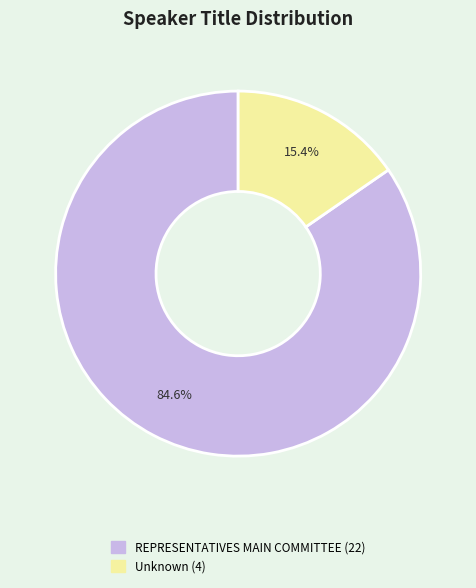

Is there any slice that represents more than half of the pie?

Yes